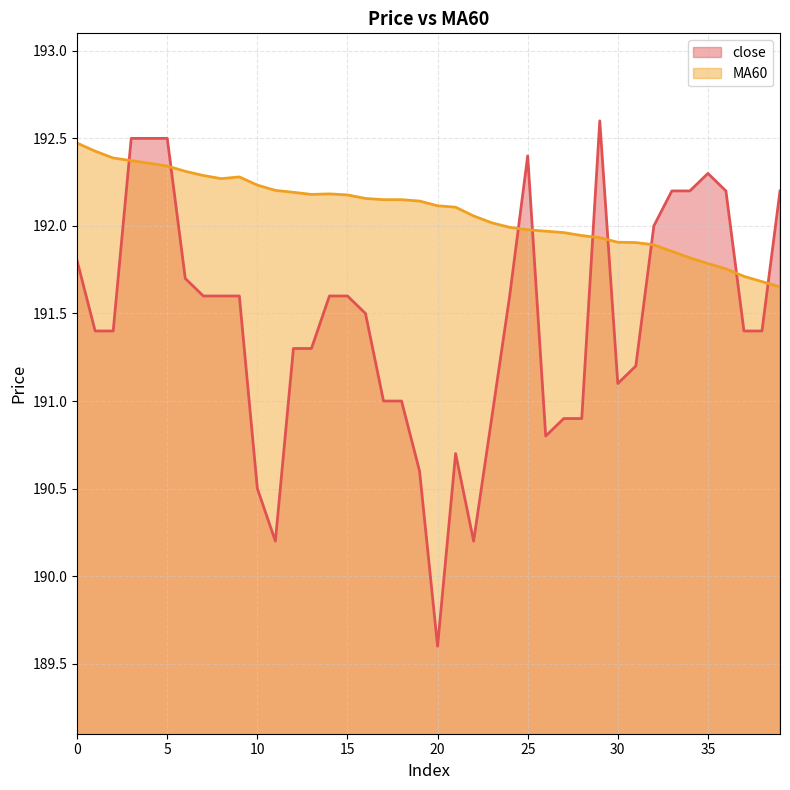

What is the difference between the maximum and minimum values in the close series?

3.0